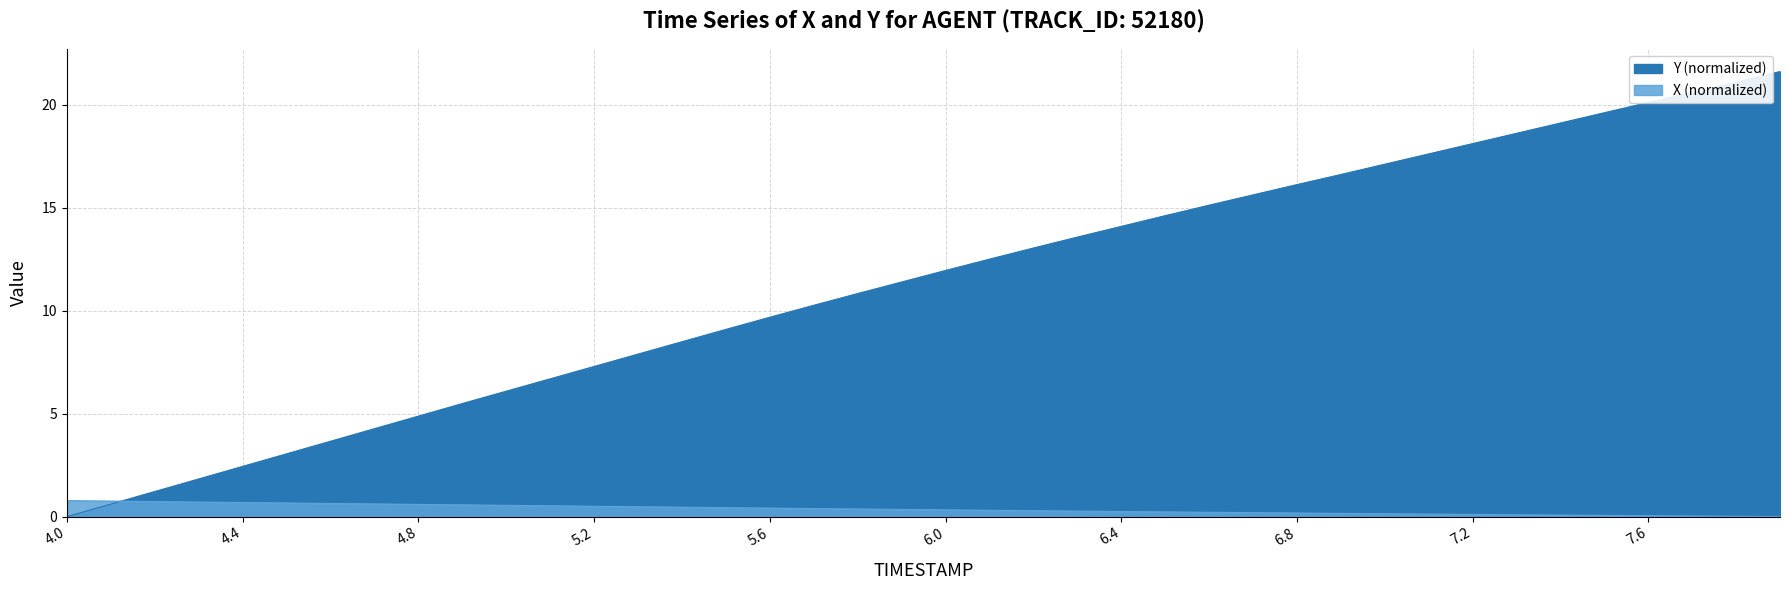

What is the label of the 8th point from the left?

4.7